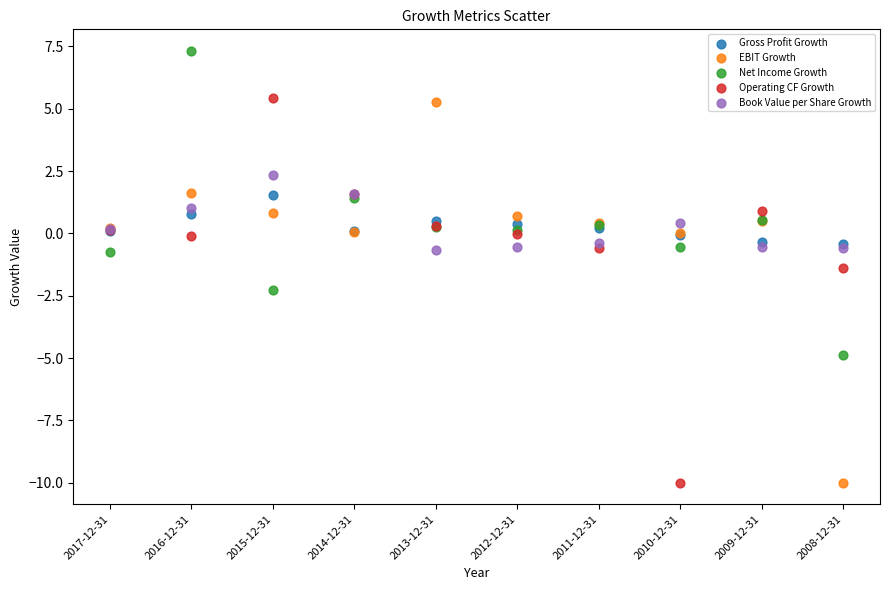

What are all the series names shown in the legend?

Gross Profit Growth, EBIT Growth, Net Income Growth, Operating CF Growth, Book Value per Share Growth